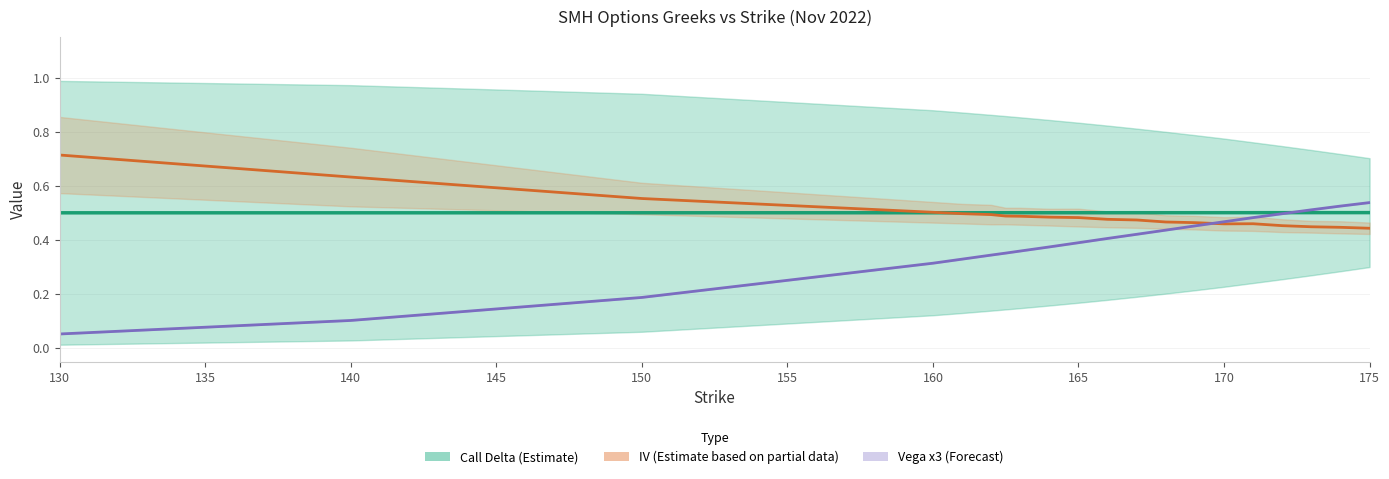

At which label does IV (mid) reach its peak?

130